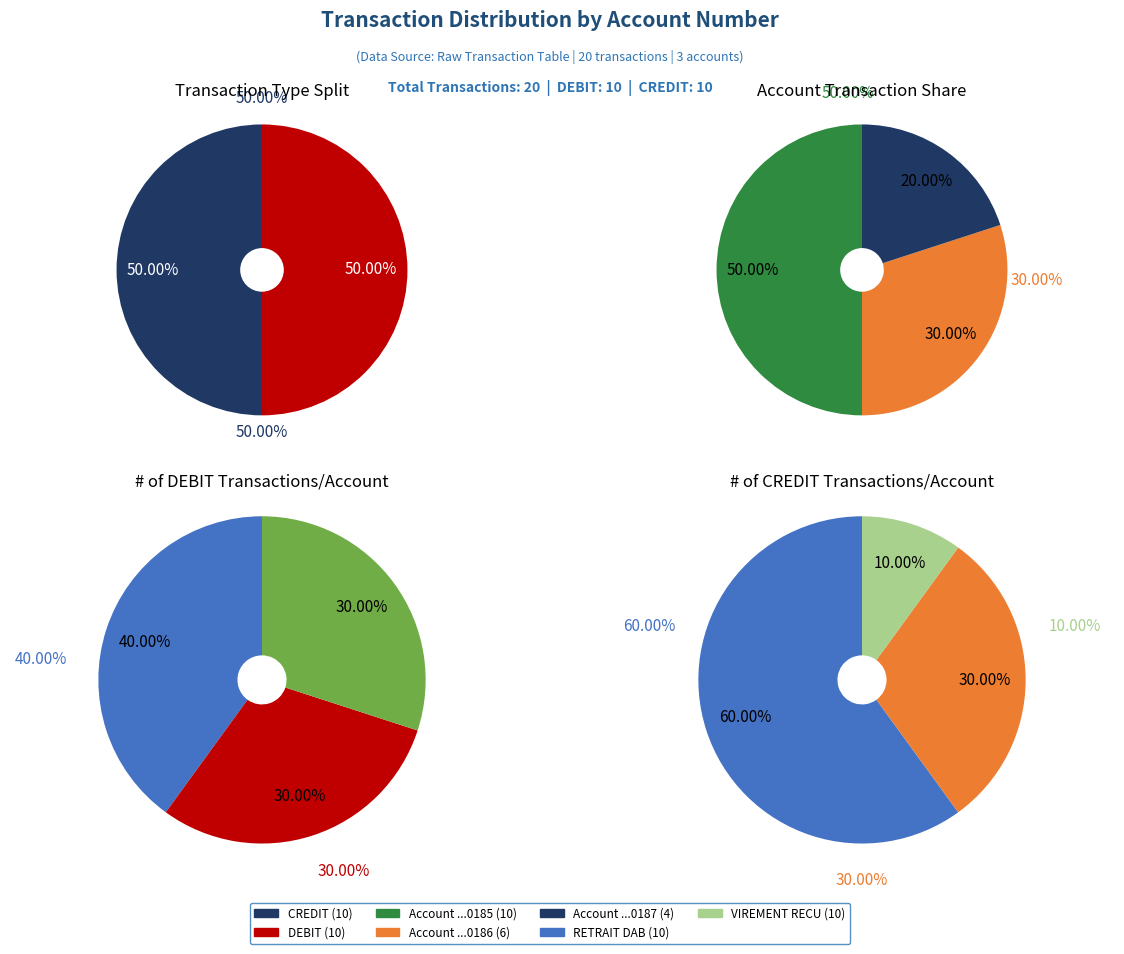

To the nearest percent, what is the difference between the FR7630003007941234567890187 and FR7630002007941234567890186 slice percentages?

10%